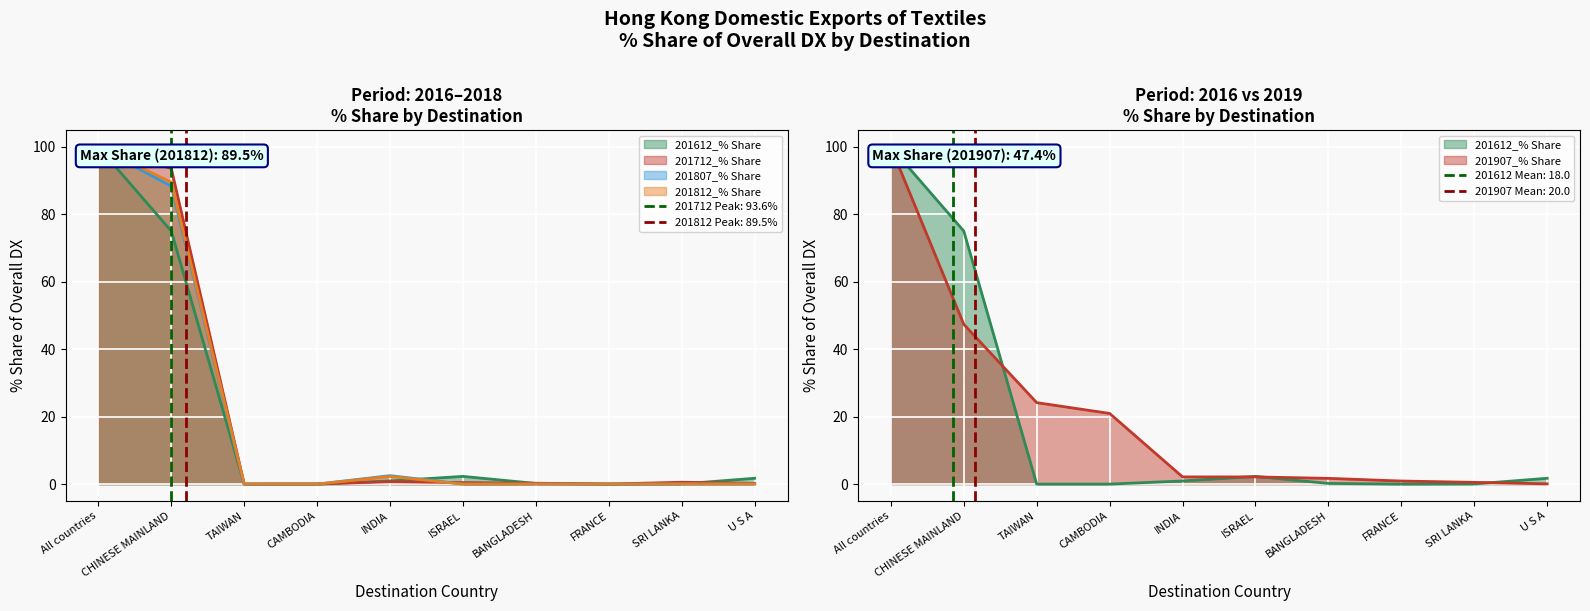

Reading left to right, what are all the values shown in this chart?

201612_% Share: All countries=100.0	CHINESE MAINLAND=75.1	TAIWAN=0.0	CAMBODIA=0.0	INDIA=0.9	ISRAEL=2.3	BANGLADESH=0.2	FRANCE=0.0	SRI LANKA=0.0	U S A=1.7
201712_% Share: All countries=100.0	CHINESE MAINLAND=93.6	TAIWAN=0.0	CAMBODIA=0.0	INDIA=0.7	ISRAEL=0.5	BANGLADESH=0.3	FRANCE=0.0	SRI LANKA=0.6	U S A=0.2
201807_% Share: All countries=100.0	CHINESE MAINLAND=88.4	TAIWAN=0.0	CAMBODIA=0.0	INDIA=2.5	ISRAEL=0.0	BANGLADESH=0.0	FRANCE=0.0	SRI LANKA=0.1	U S A=0.0
201812_% Share: All countries=100.0	CHINESE MAINLAND=89.5	TAIWAN=0.0	CAMBODIA=0.0	INDIA=2.3	ISRAEL=0.0	BANGLADESH=0.0	FRANCE=0.0	SRI LANKA=0.0	U S A=0.0
201907_% Share: All countries=100.0	CHINESE MAINLAND=47.4	TAIWAN=24.2	CAMBODIA=21.0	INDIA=2.1	ISRAEL=2.1	BANGLADESH=1.7	FRANCE=0.9	SRI LANKA=0.5	U S A=0.1